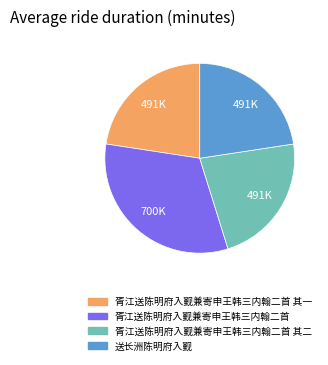

Count the number of slices in the pie.

4